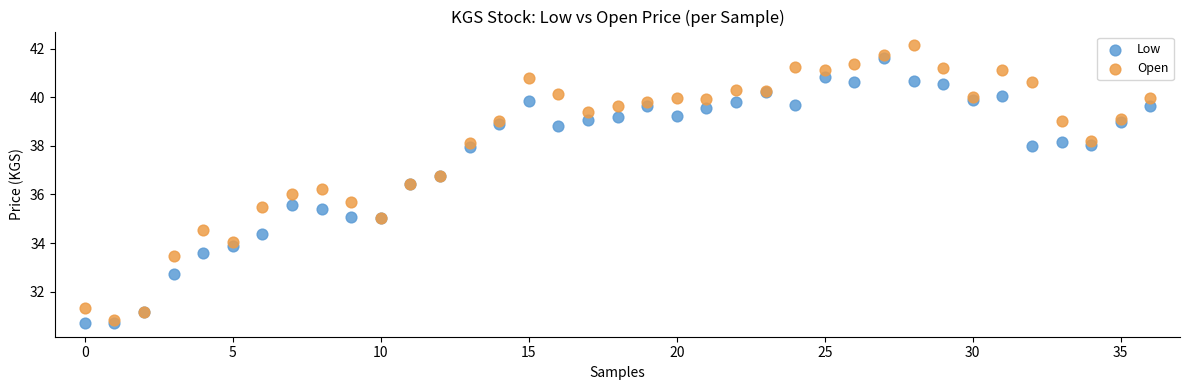

Which series reaches the maximum Y coordinate?

Open